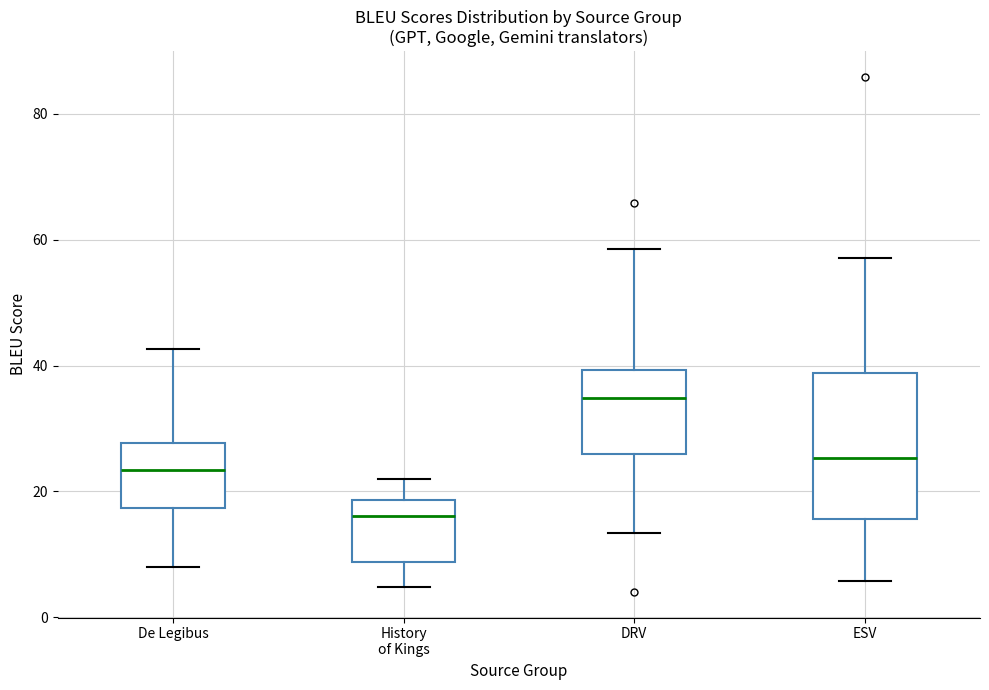

Which box has the lowest median line?

History of Kings